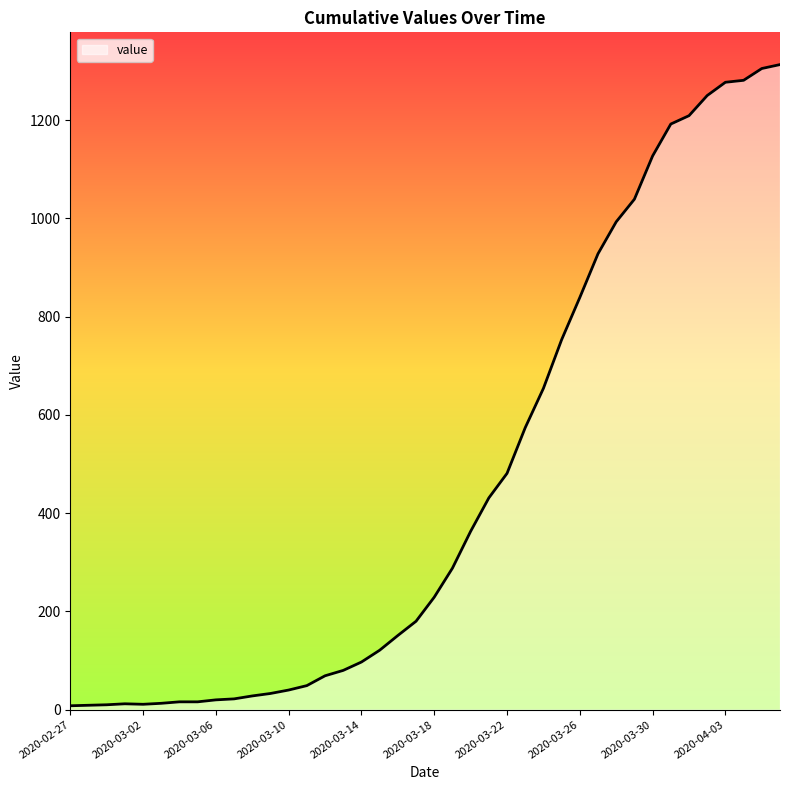

What is the greatest value displayed?

1313